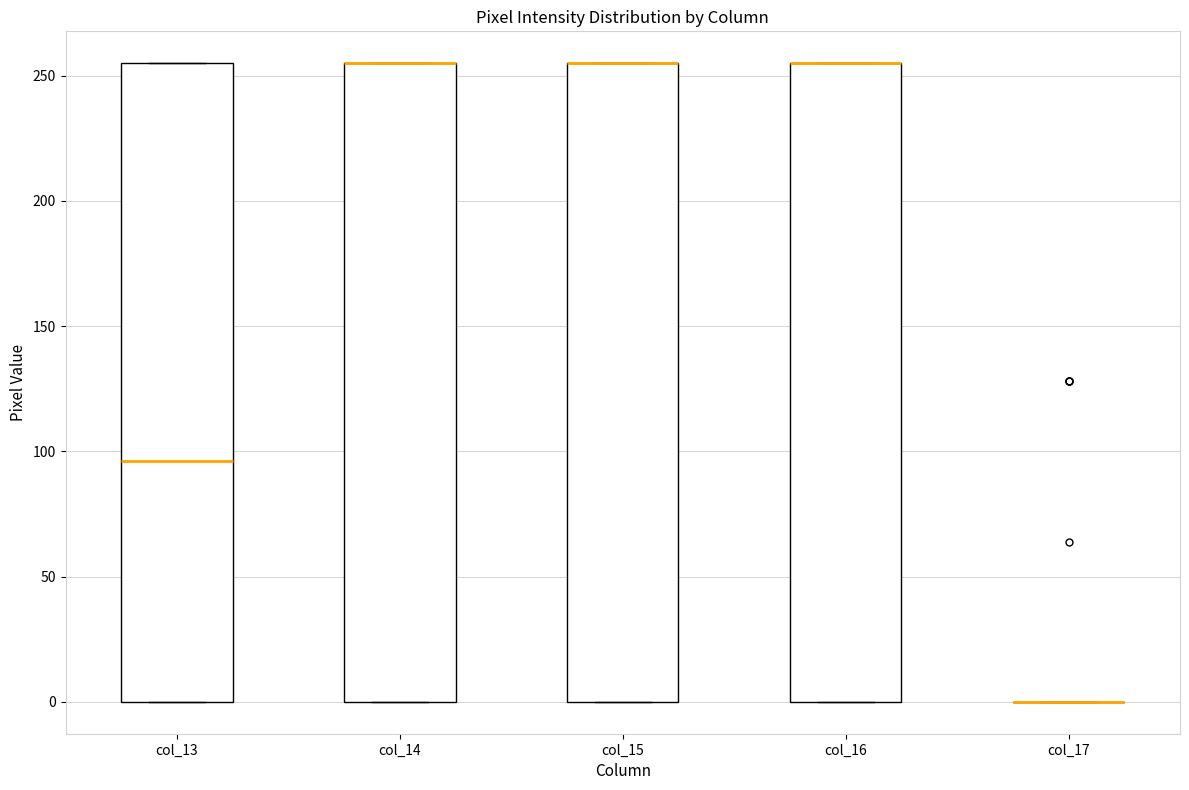

Reading left to right, read every box against the y-axis: the position of its median line, the range the box covers, and the ends of its whiskers. The values are not printed on the chart, so give them approximately, as read against the axis.

col_13: median 95, box 0 to 255, whiskers 0 to 255
col_14: median 255 (drawn on the box's upper edge), box 0 to 255, whiskers 0 to 255
col_15: median 255 (drawn on the box's upper edge), box 0 to 255, whiskers 0 to 255
col_16: median 255 (drawn on the box's upper edge), box 0 to 255, whiskers 0 to 255
col_17: box collapsed to a line at 0, whiskers 0 to 0